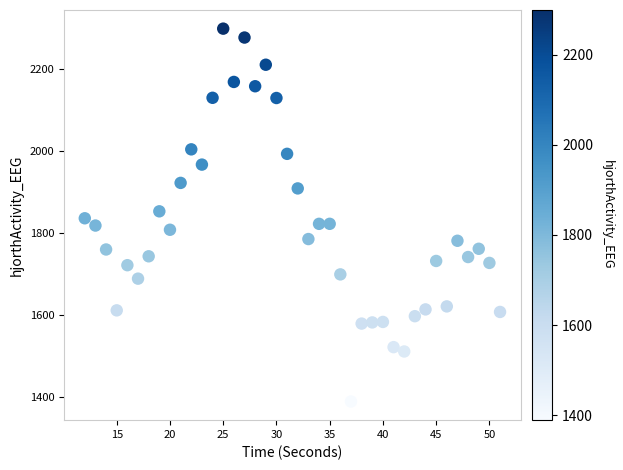

What is the range of X values (max minus min)?

39.0